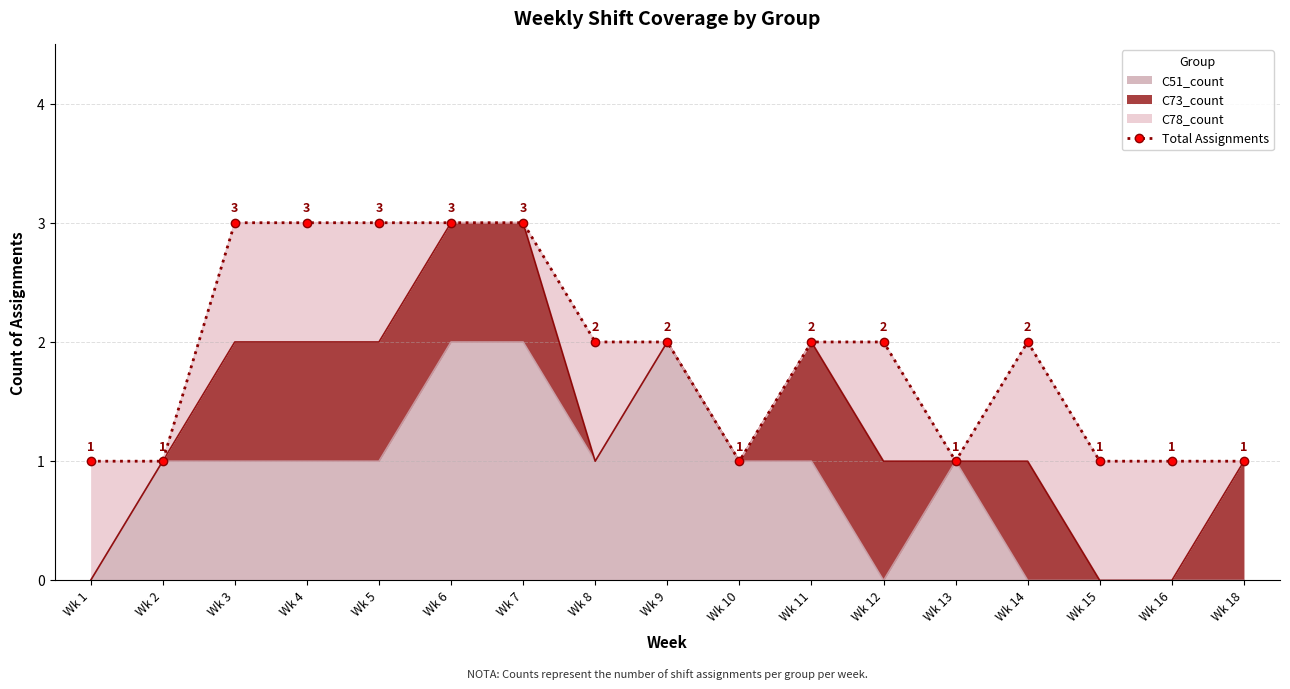

List the labels in order of value, smallest first.

Wk 1, Wk 2, Wk 10, Wk 13, Wk 15, Wk 16, Wk 18, Wk 8, Wk 9, Wk 11, Wk 12, Wk 14, Wk 3, Wk 4, Wk 5, Wk 6, Wk 7